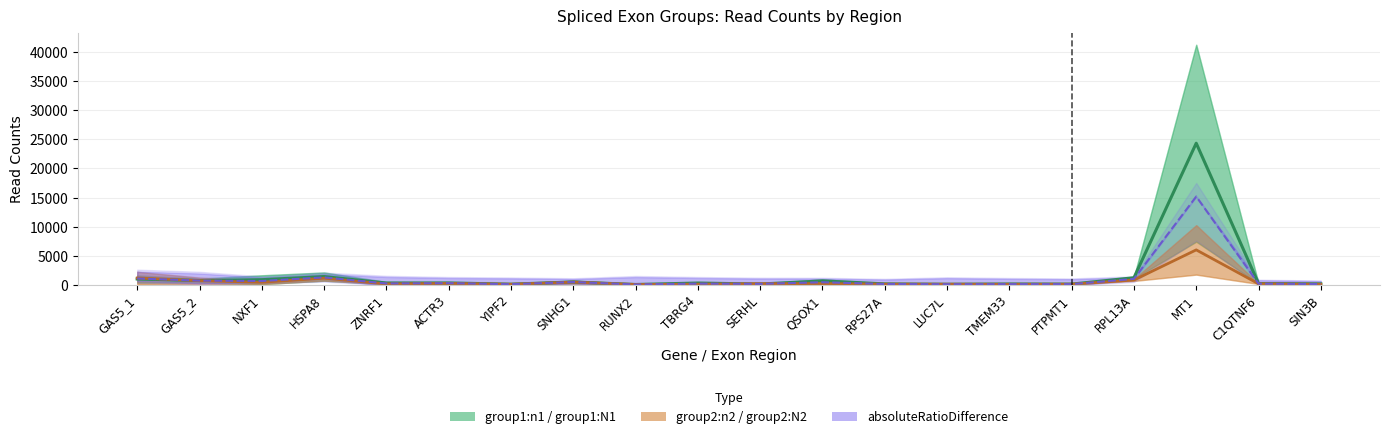

True or false: group2_N2 and group1_N1 cross at least once.

True